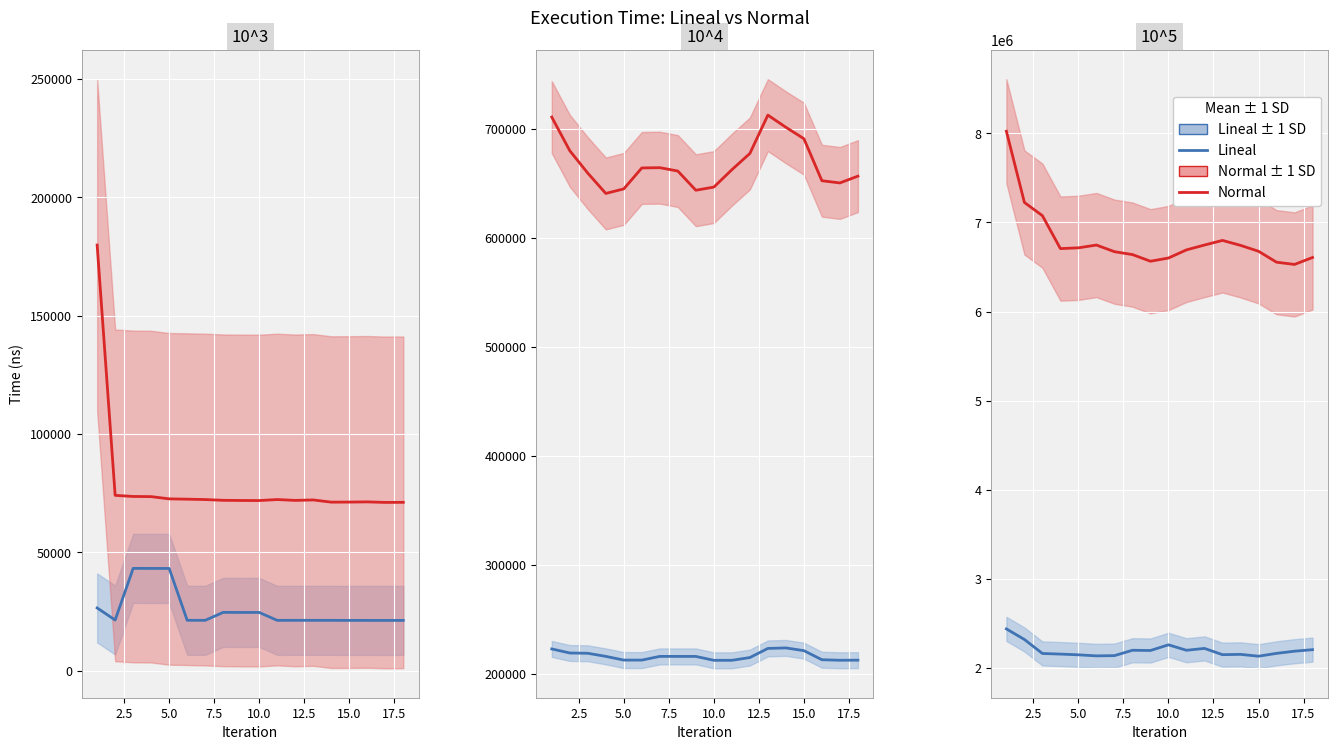

What is the maximum value shown in the chart?

8023016.7